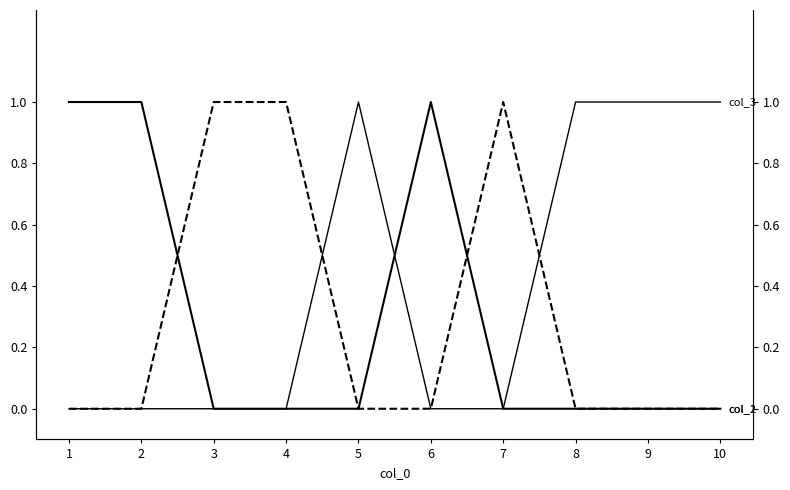

Which label corresponds to the largest value in the chart?

1